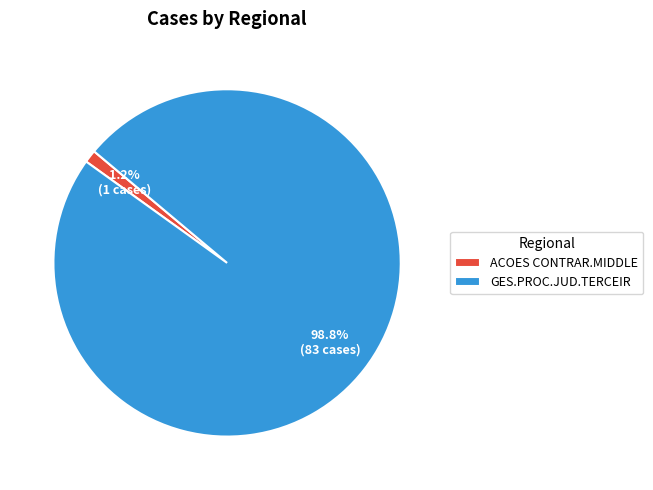

The GES.PROC.JUD.TERCEIR slice represents 99% of the pie. True or false?

True